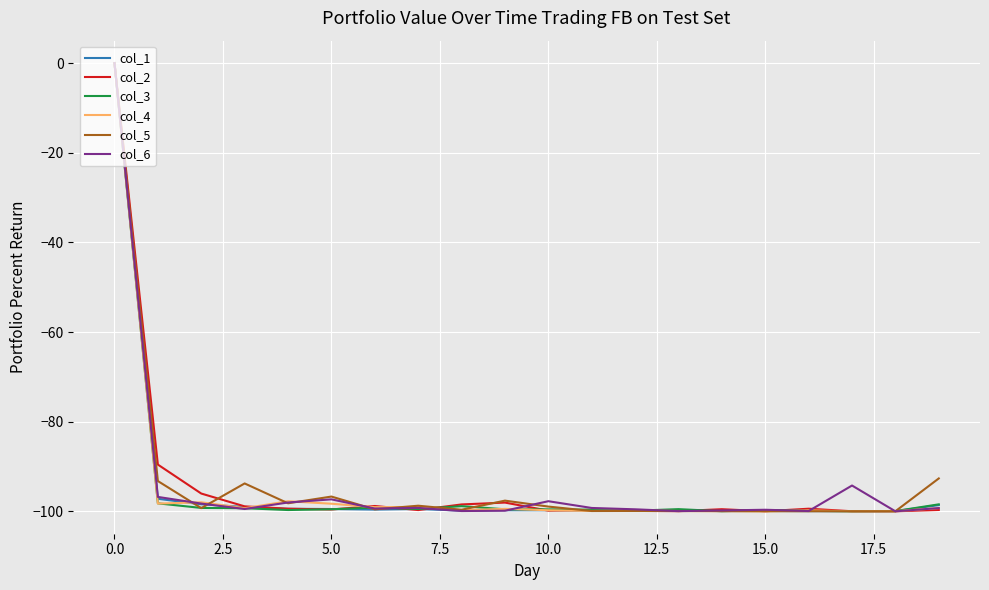

What is the lowest value of the col_1 series?

-100.0